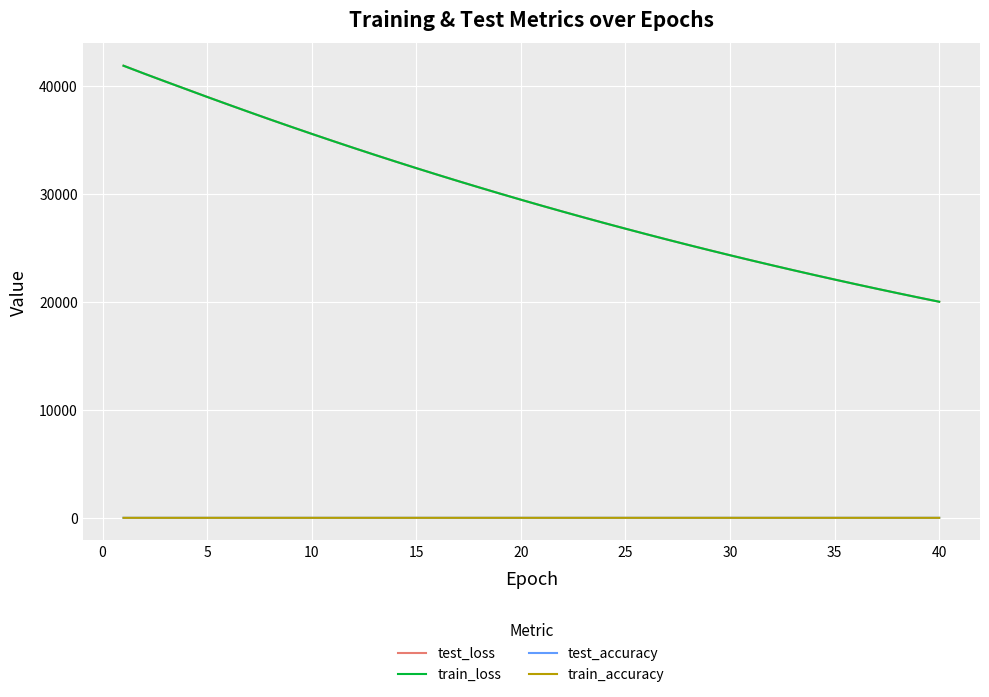

True or false: train_accuracy and test_accuracy cross at least once.

False